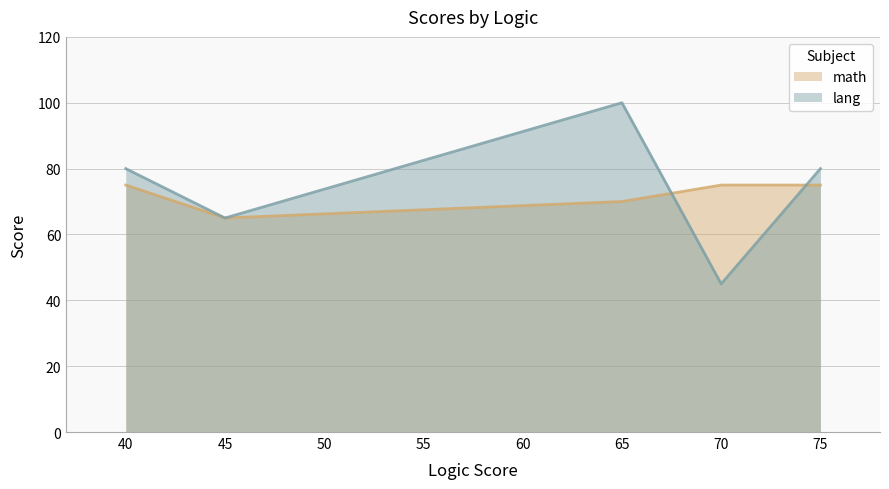

At 40, list the series in order from largest to smallest.

lang, math